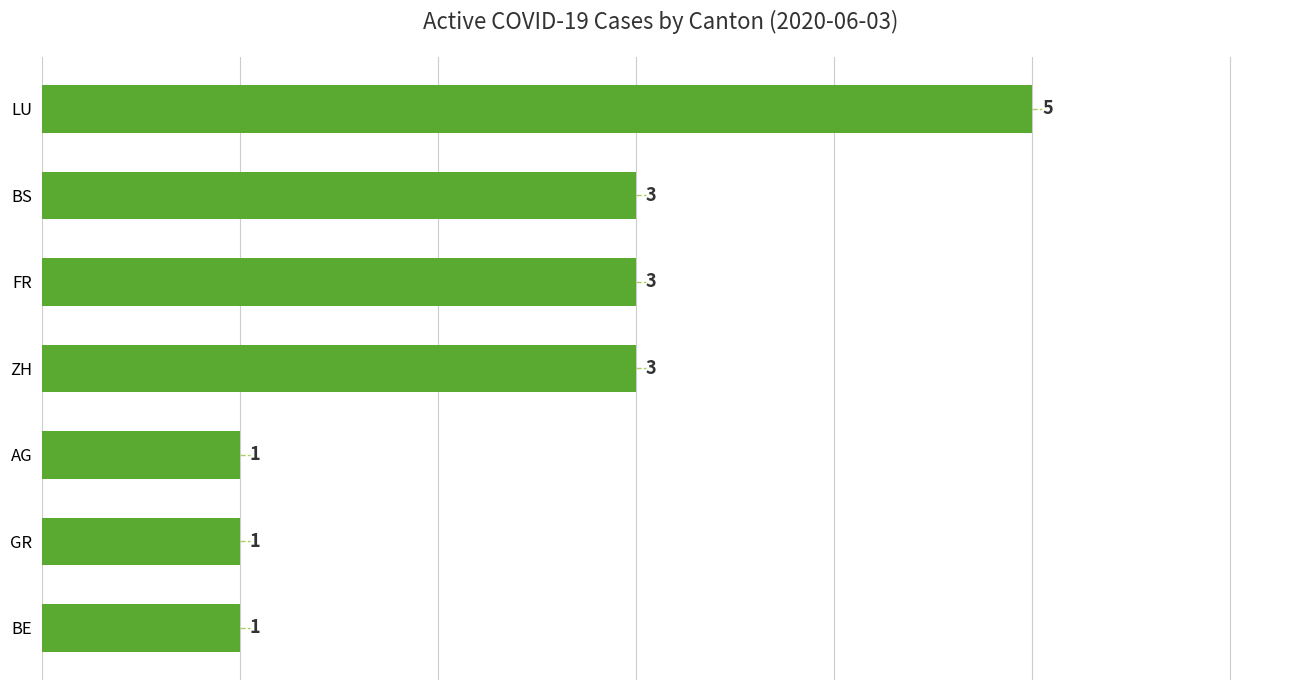

Count the values in the range 1 to 3.

6